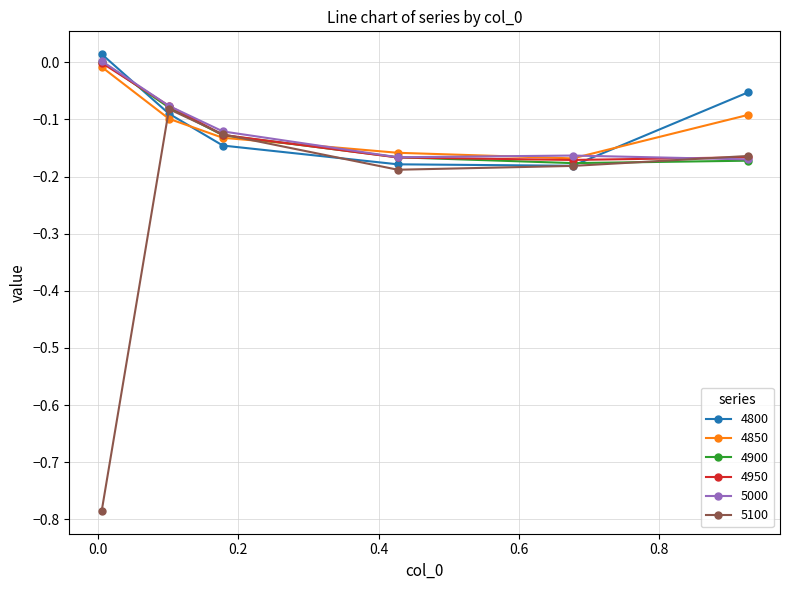

True or false: 4950 and 4800 cross at least once.

True